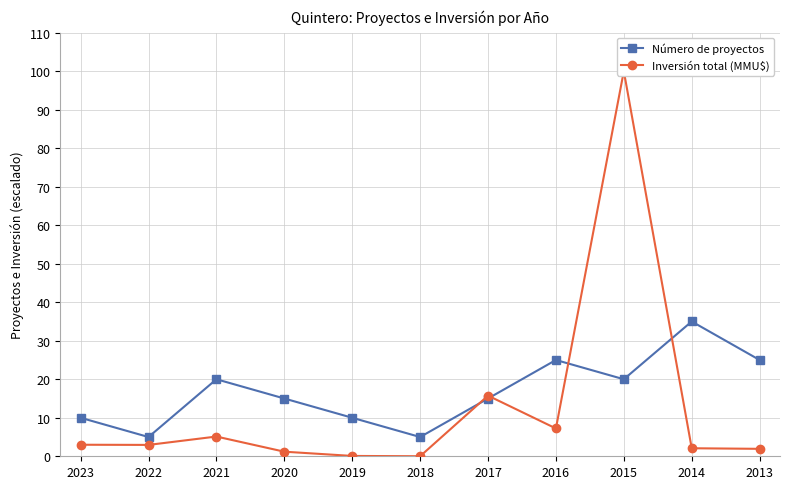

Reading left to right, extract all data points from this chart.

Número de proyectos: 10.0	5.0	20.0	15.0	10.0	5.0	15.0	25.0	20.0	35.0	25.0
Inversión total (MMU$): 3.0	3.0	5.1	1.2	0.1	0.0	15.7	7.2	100.0	2.1	1.9